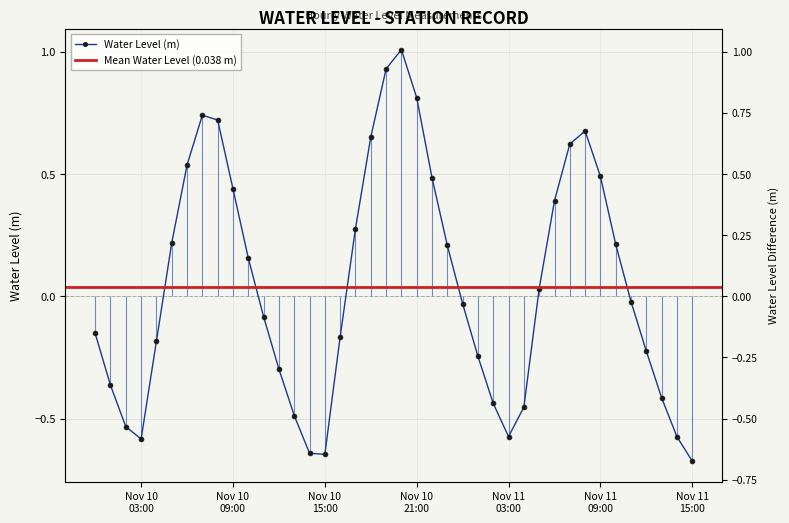

How many values are below 0?

21